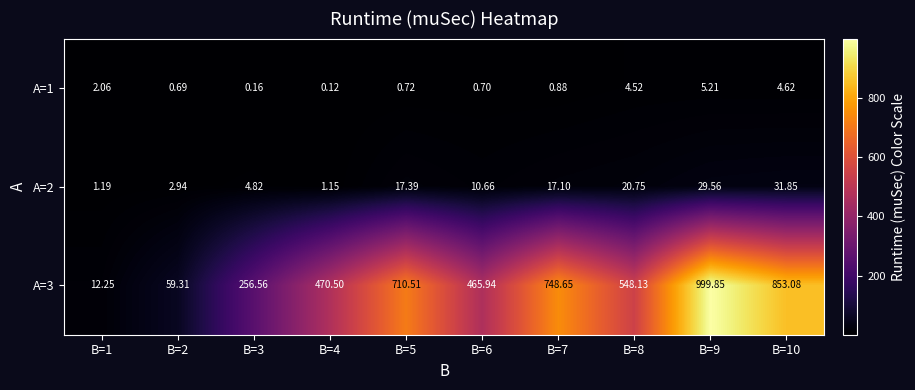

Reading left to right, list all the values displayed in this chart.

A=1: B=1=2.1	B=2=0.7	B=3=0.2	B=4=0.1	B=5=0.7	B=6=0.7	B=7=0.9	B=8=4.5	B=9=5.2	B=10=4.6
A=2: B=1=1.2	B=2=2.9	B=3=4.8	B=4=1.1	B=5=17.4	B=6=10.7	B=7=17.1	B=8=20.8	B=9=29.6	B=10=31.9
A=3: B=1=12.2	B=2=59.3	B=3=256.6	B=4=470.5	B=5=710.5	B=6=465.9	B=7=748.6	B=8=548.1	B=9=999.9	B=10=853.1